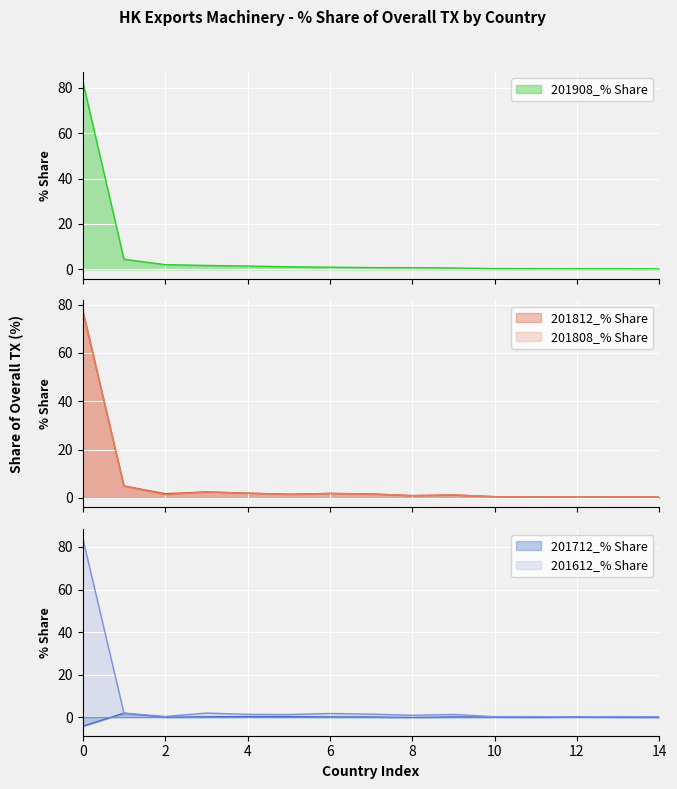

The 201612_% Share series shows 0.2 at 14. True or false?

True